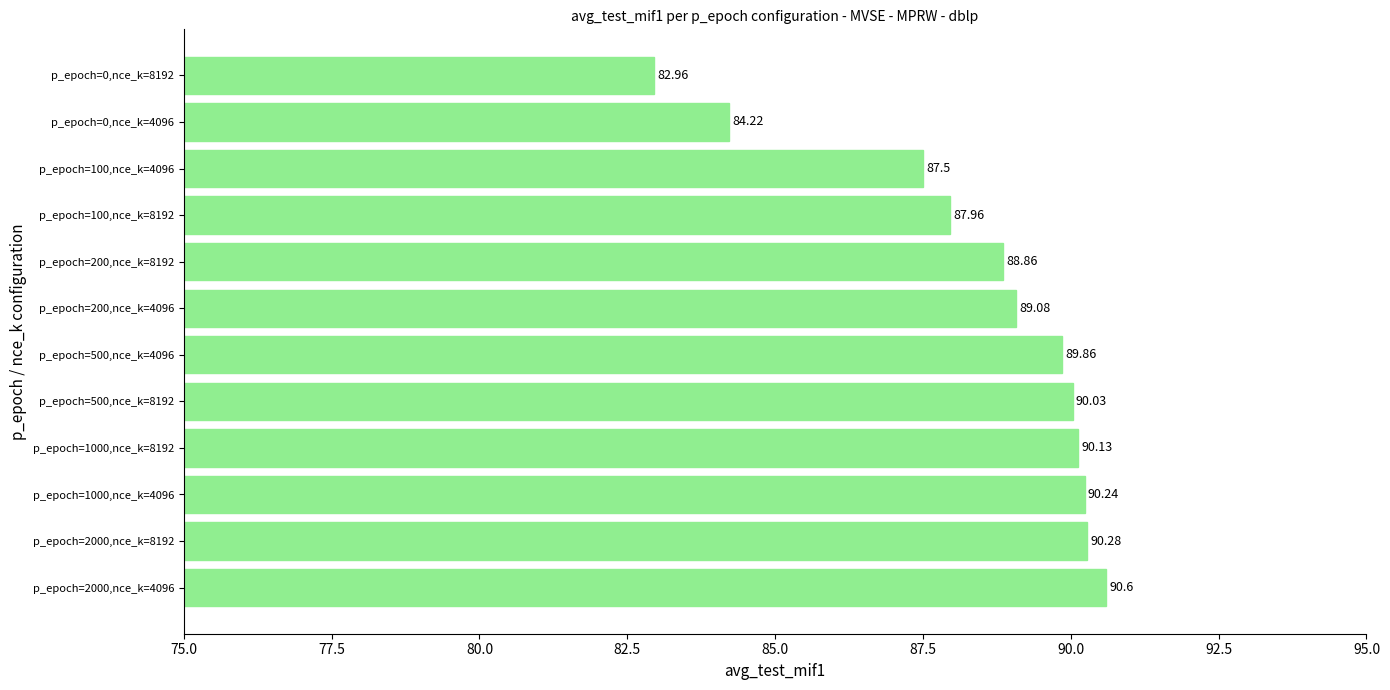

Rank the categories by value from lowest to highest.

p_epoch=0,nce_k=8192, p_epoch=0,nce_k=4096, p_epoch=100,nce_k=4096, p_epoch=100,nce_k=8192, p_epoch=200,nce_k=8192, p_epoch=200,nce_k=4096, p_epoch=500,nce_k=4096, p_epoch=500,nce_k=8192, p_epoch=1000,nce_k=8192, p_epoch=1000,nce_k=4096, p_epoch=2000,nce_k=8192, p_epoch=2000,nce_k=4096